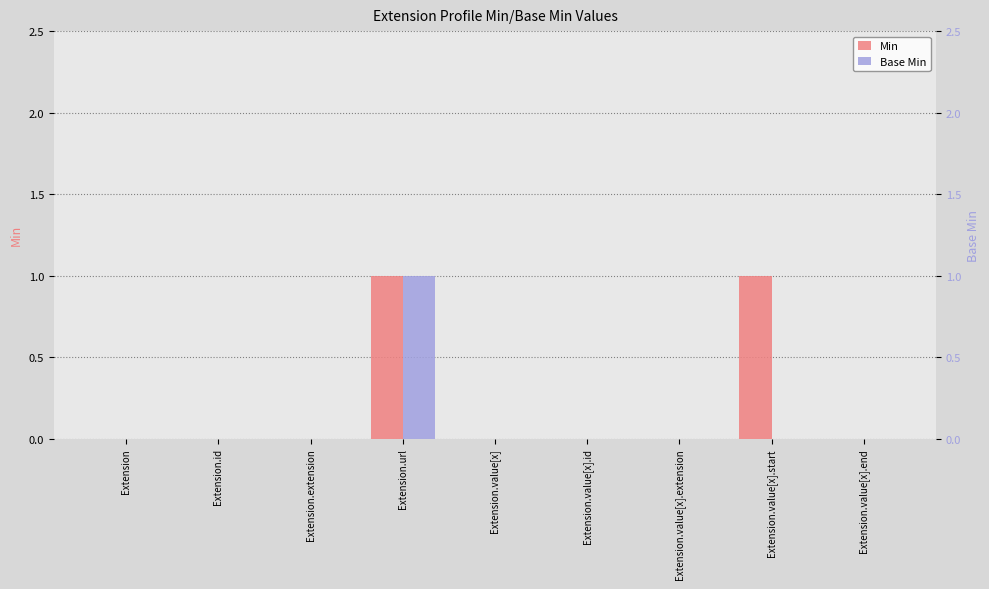

Which series has the largest total across all categories?

Min